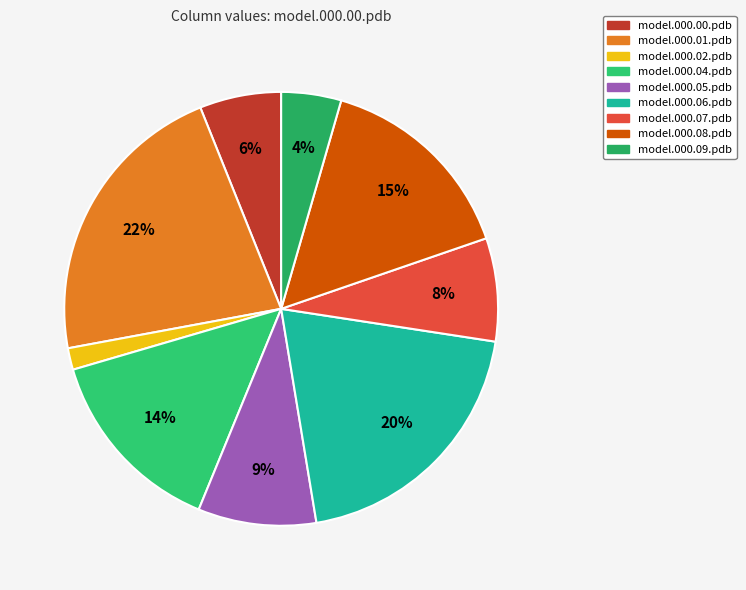

How many slices are in this pie chart?

9